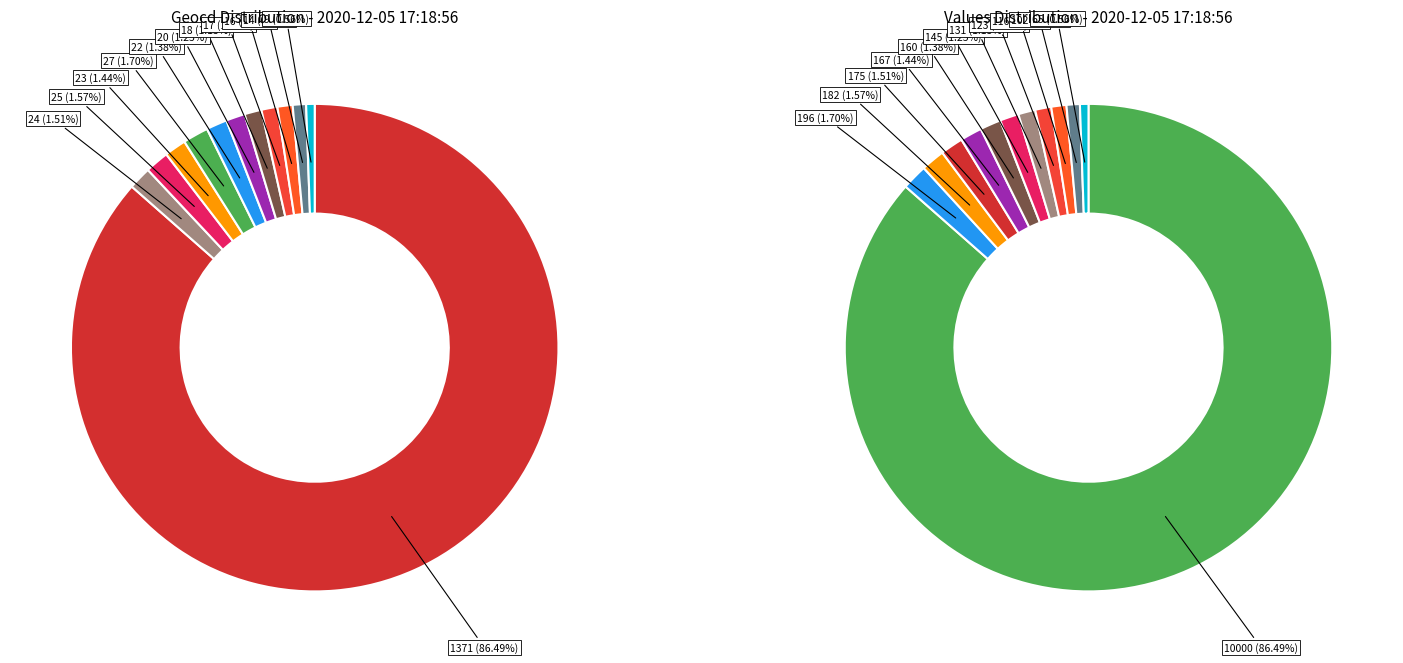

Do 20_3 and 1371 together represent more than half of the pie?

Yes